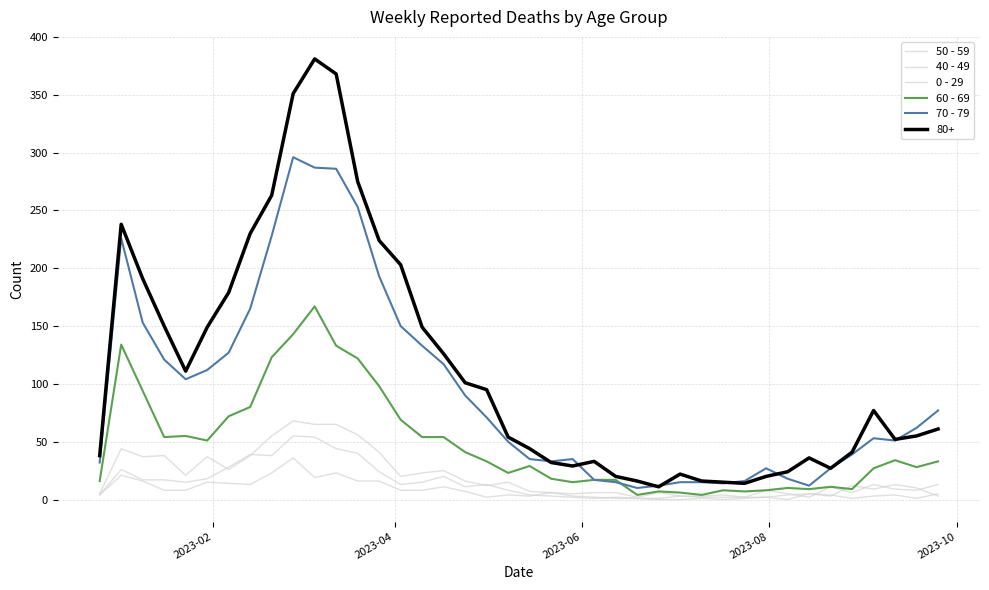

Is this an area chart (filled region under the line)?

No